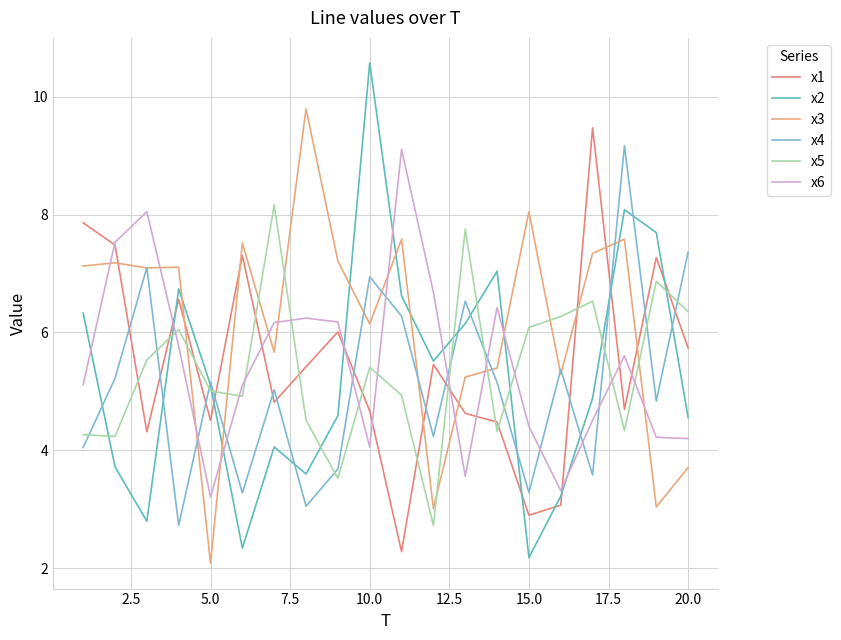

How many lines are shown in the chart?

6